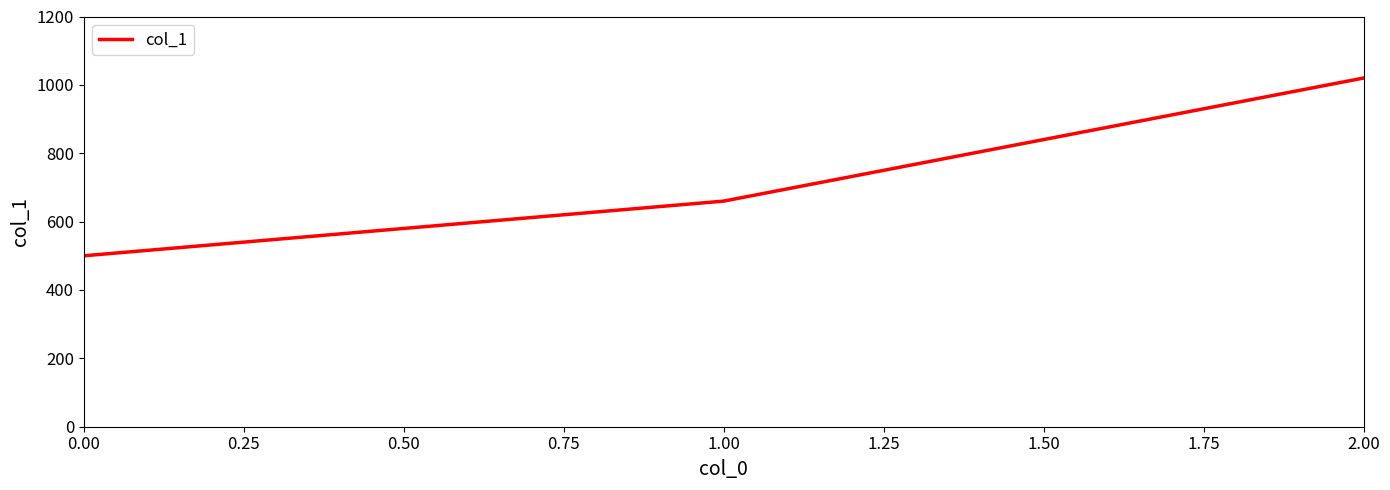

Rank the categories by value from highest to lowest.

2.00, 1.00, 0.00